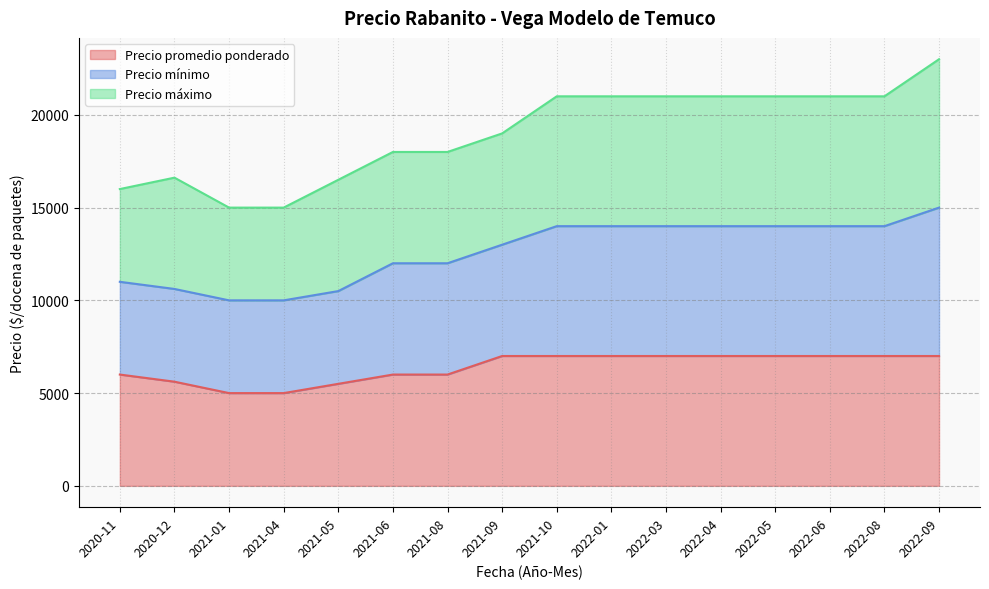

At which category is the sum across all series the highest?

2022-09